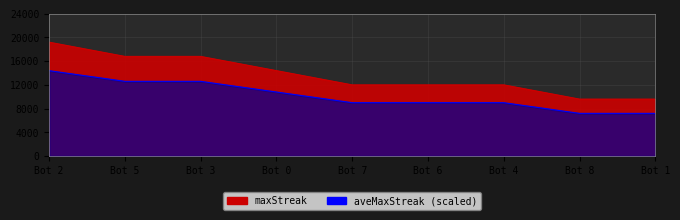

What is the value of the 2nd point from the left?

16800